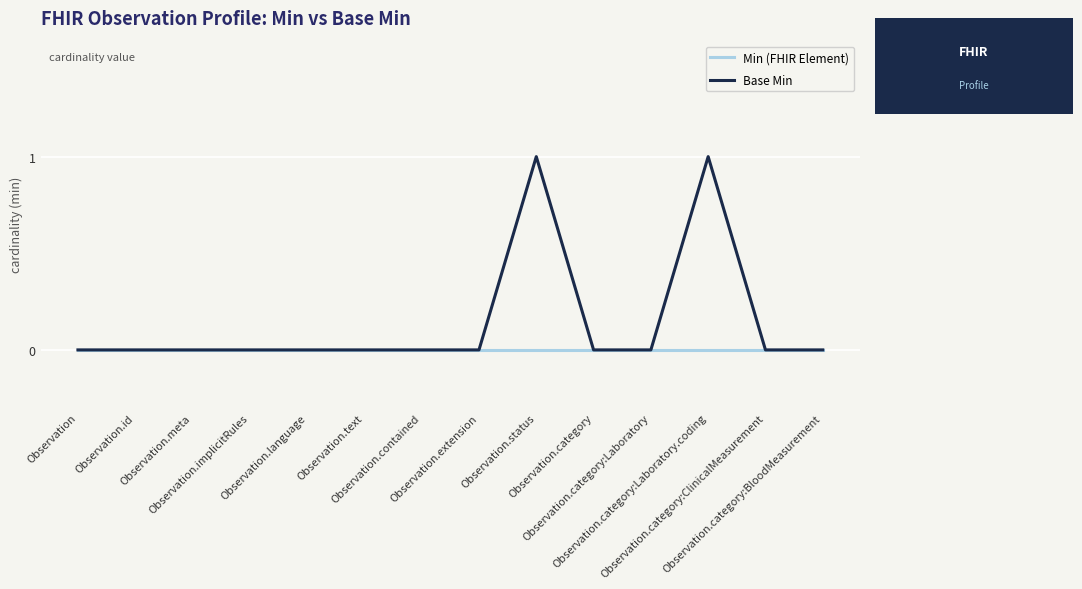

True or false: Min (FHIR Element) has a value of 0 at Observation.meta.

True